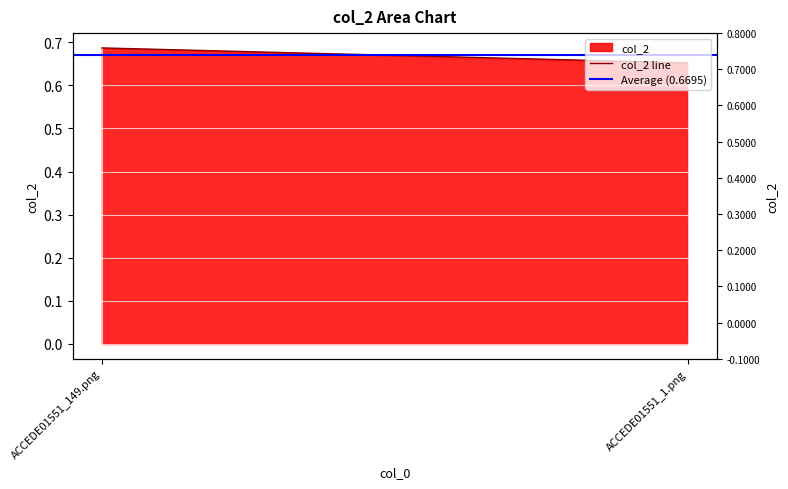

Between ACCEDE01551_149.png and ACCEDE01551_1.png, which is larger?

ACCEDE01551_149.png